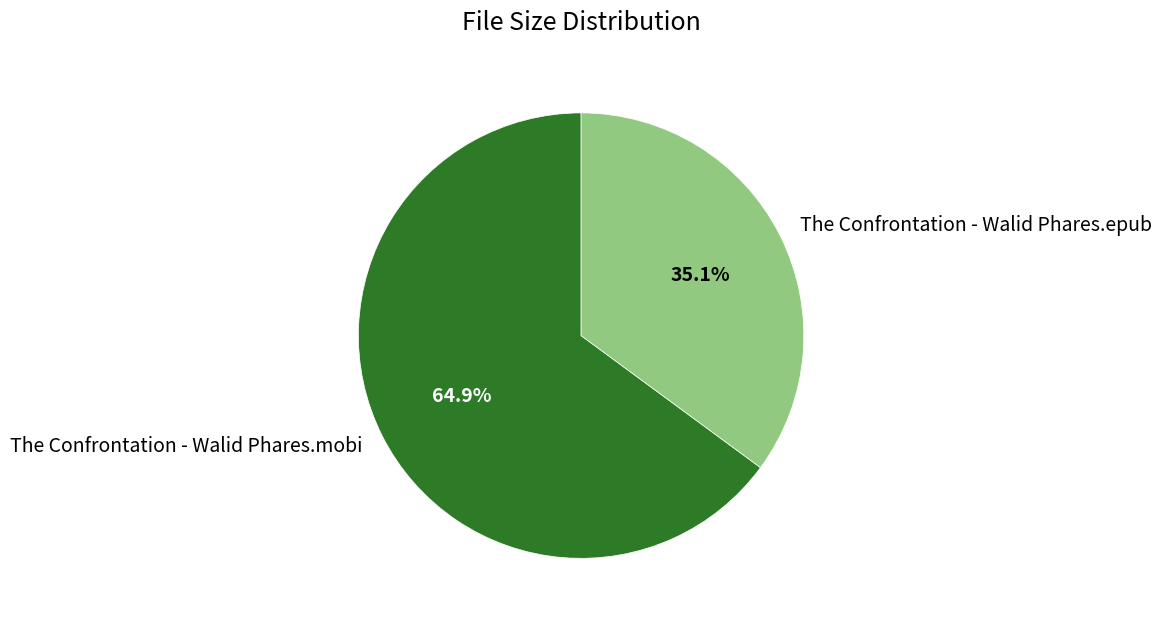

The The Confrontation - Walid Phares.mobi slice represents 65% of the pie. True or false?

True